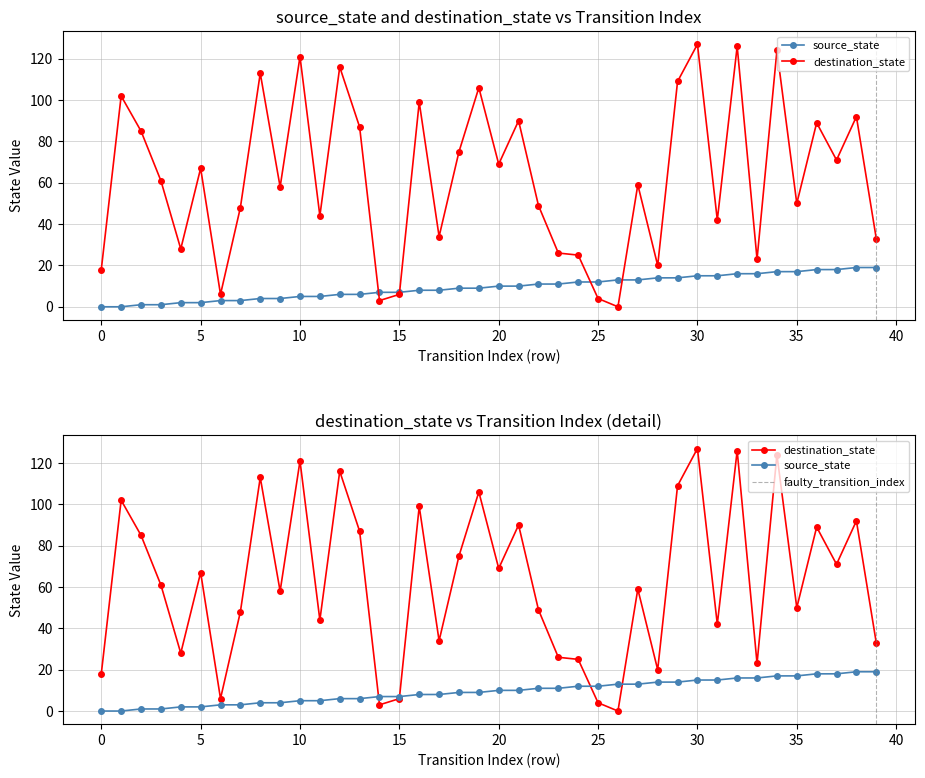

What is the difference between the maximum and second lowest values in the source_state series?

19